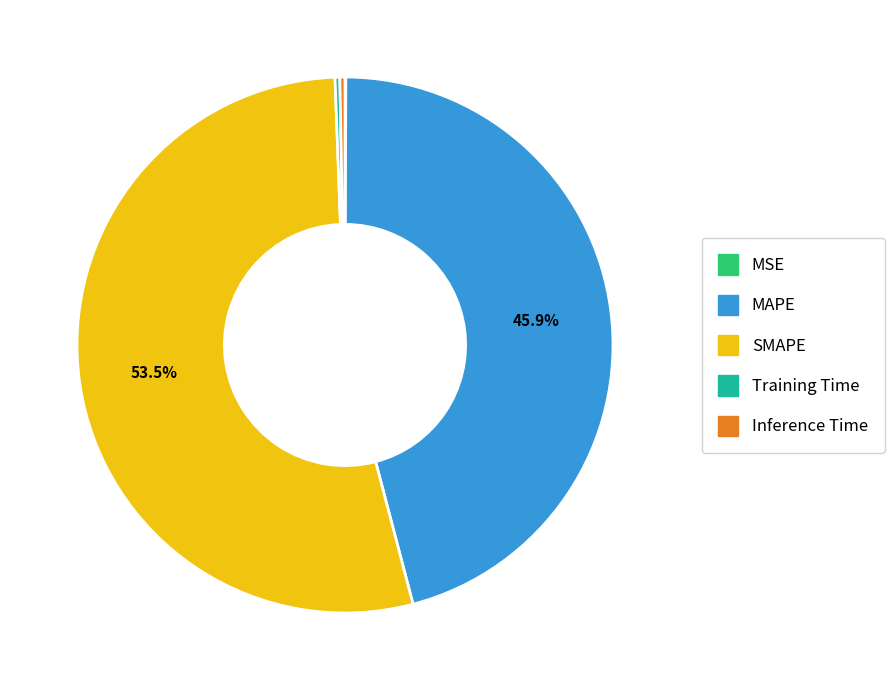

Which category has the biggest portion of the pie?

SMAPE